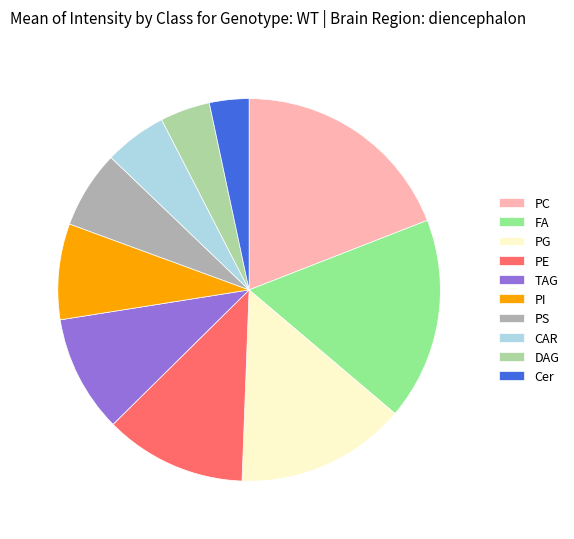

Which has a higher value, Cer or PE?

PE